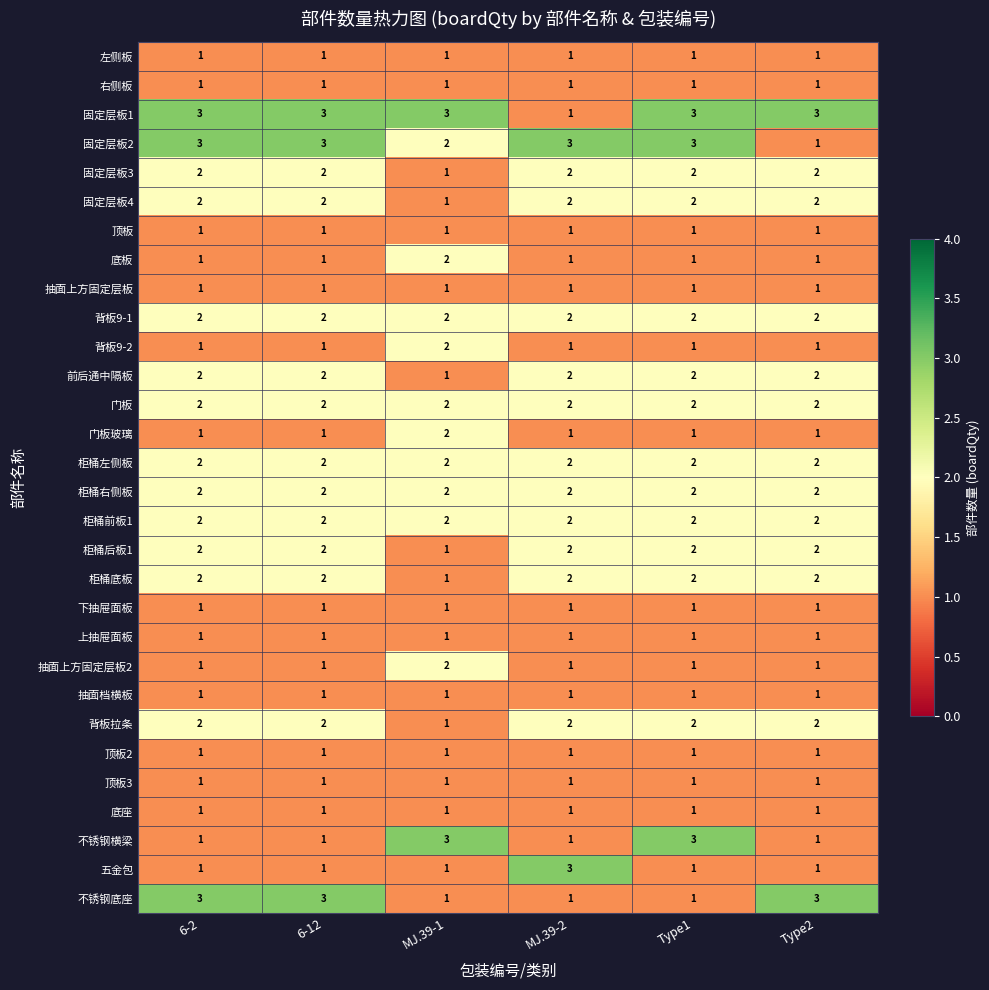

At how many categories does at least one series exceed 2?

6